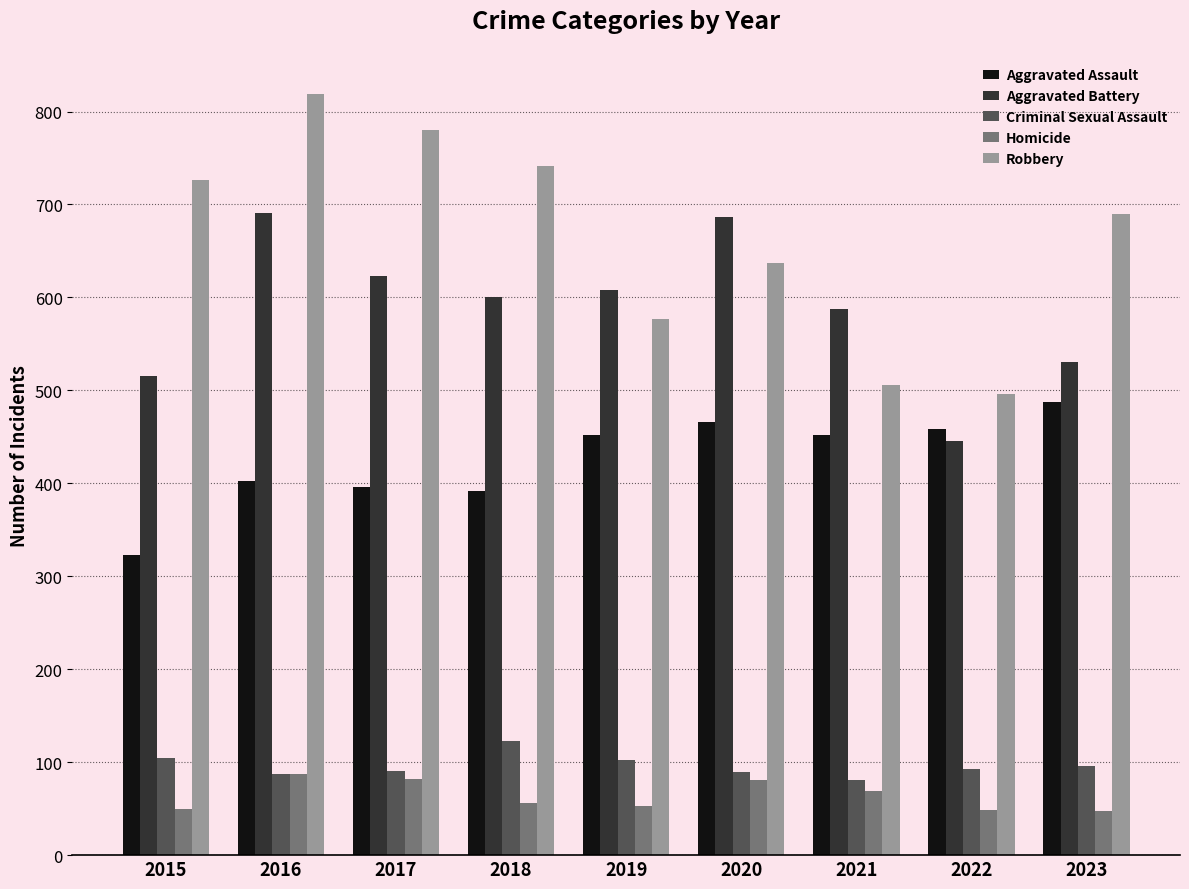

At which label does Criminal Sexual Assault first exceed 93?

2015